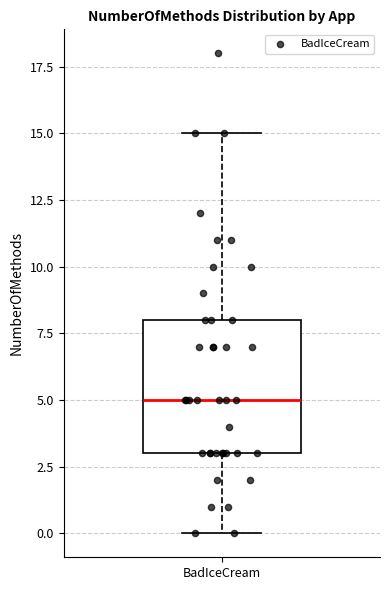

Read this box plot against the y-axis: the position of the median line, the range covered by the box, and the ends of both whiskers. The values are not printed on the chart, so give them approximately, as read against the axis.

median 5, box 3 to 8, whiskers 0 to 15